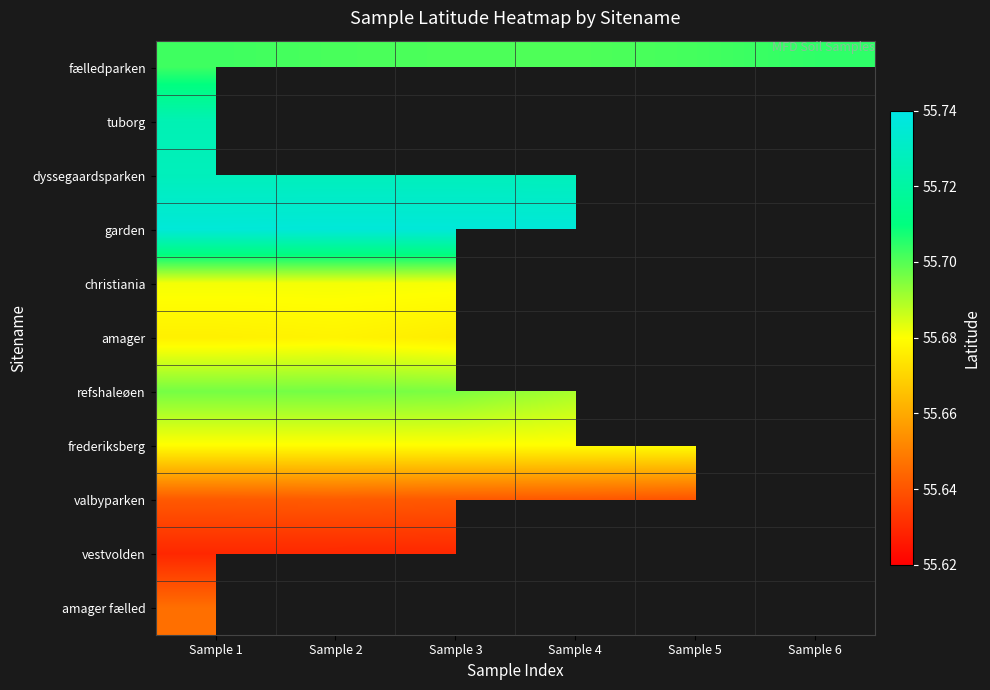

Which series has the largest total across all categories?

fælledparken